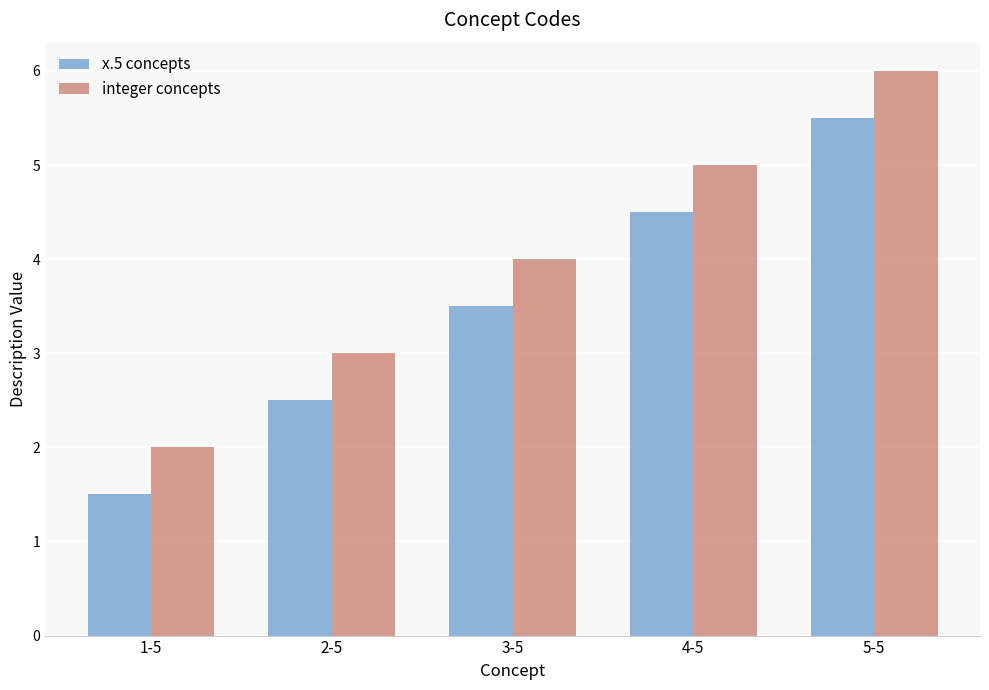

What is the difference between the highest and lowest values at 3-5?

0.5